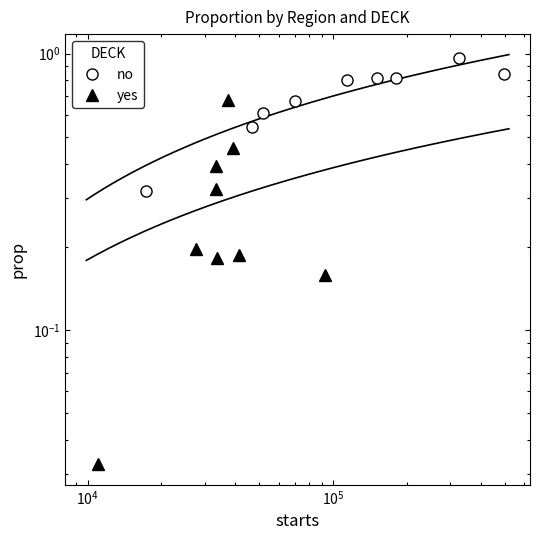

Does the chart have visible grid lines?

No